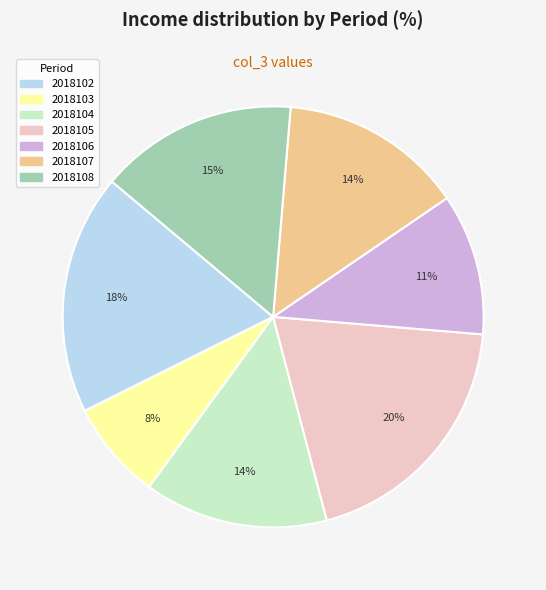

Is there a majority slice in this chart?

No